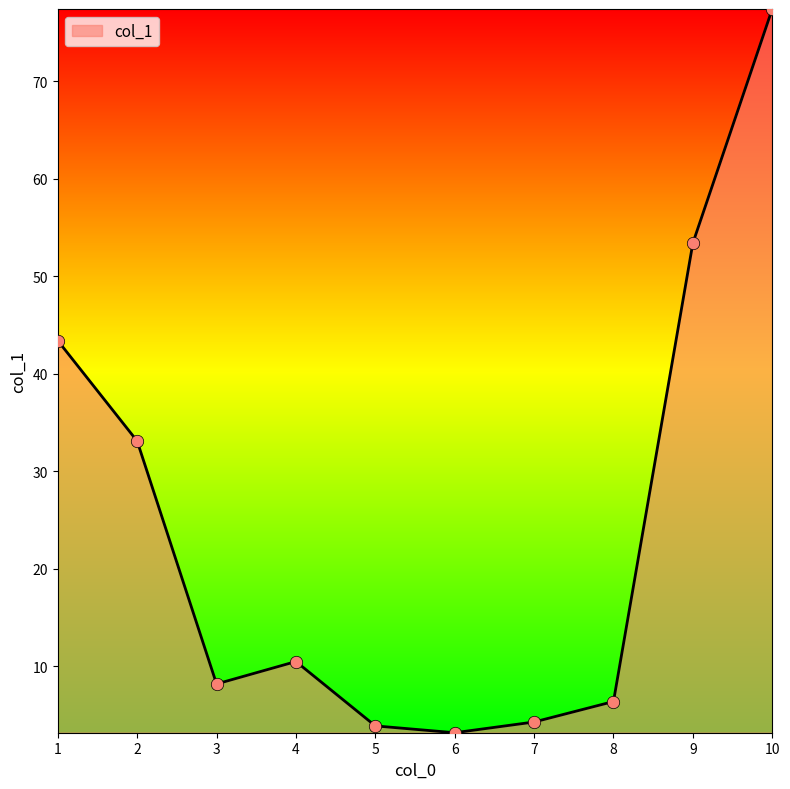

What is the ratio of the value at 10 to the value at 9?

1.4